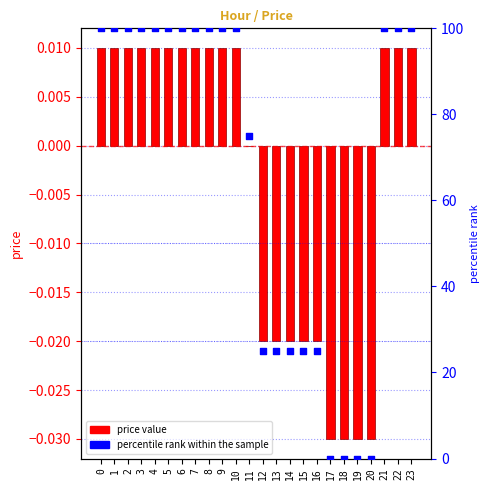

Which series has the largest Y range (max minus min)?

percentile rank within the sample